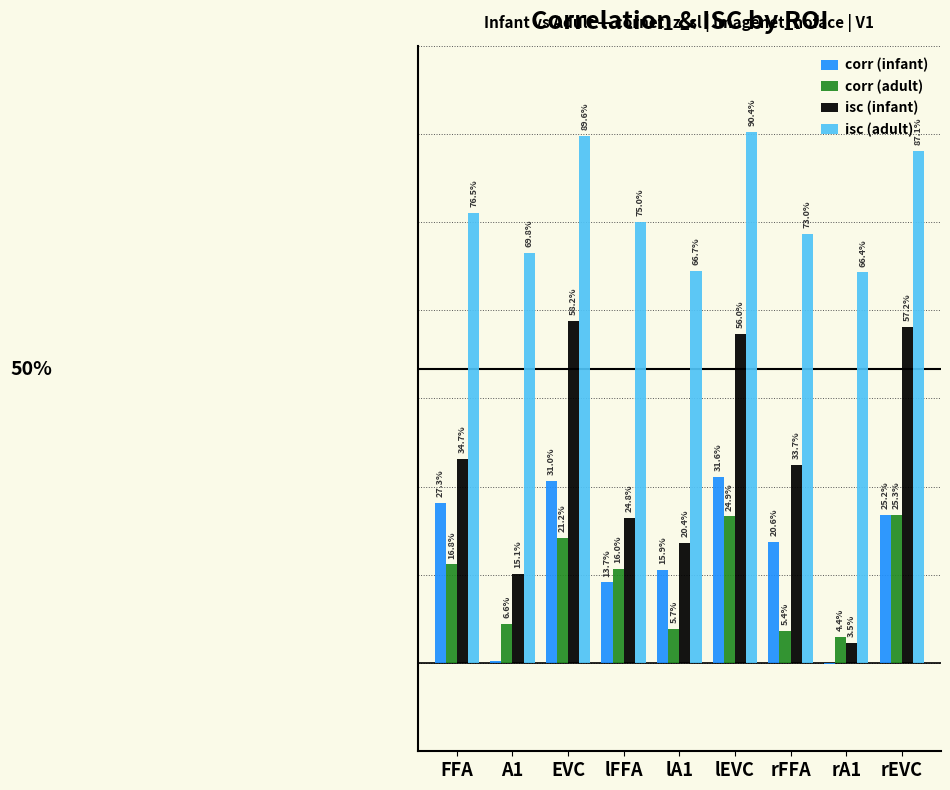

Are the bars horizontal?

No